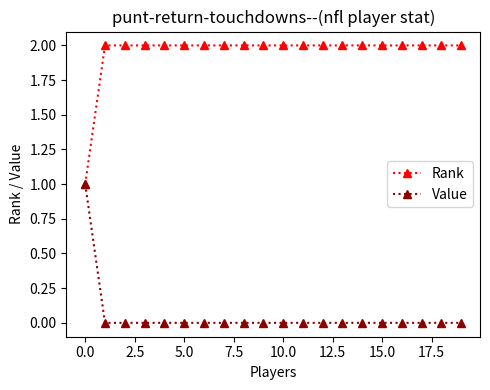

What are all the series names shown in the legend?

Rank, Value